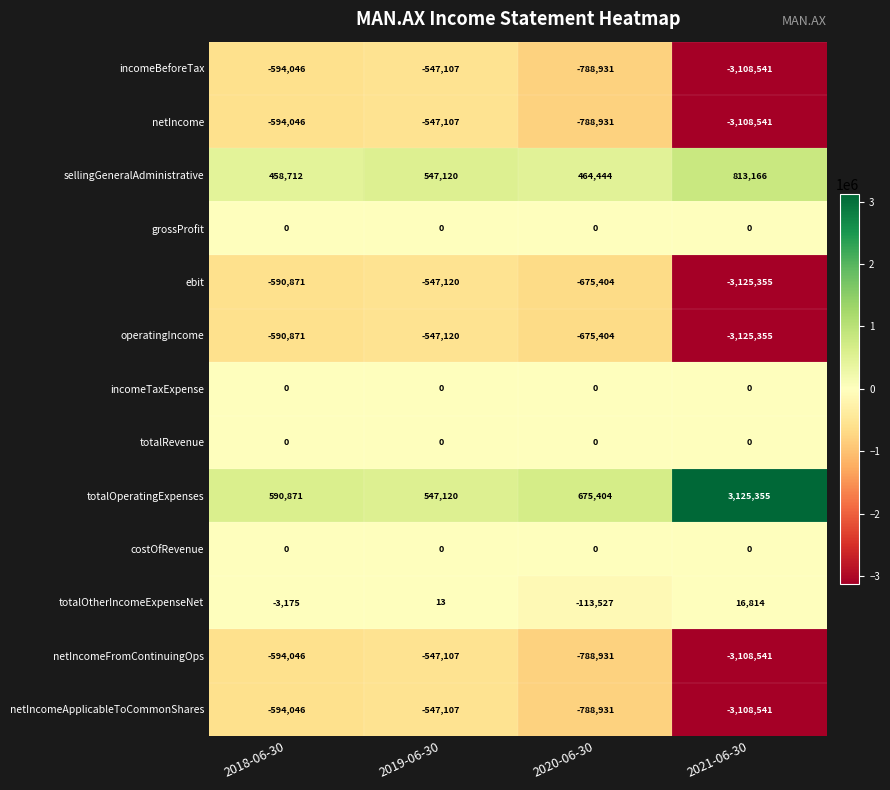

How many data points in incomeBeforeTax are above -594046?

1